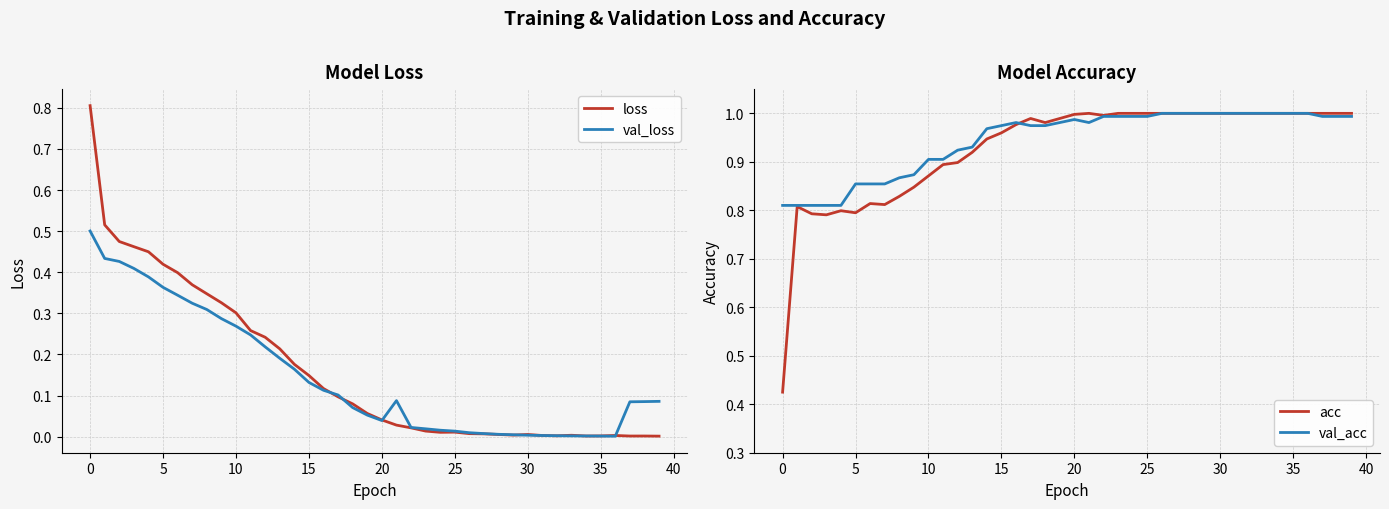

What is the difference between the maximum and minimum values in the loss series?

0.8